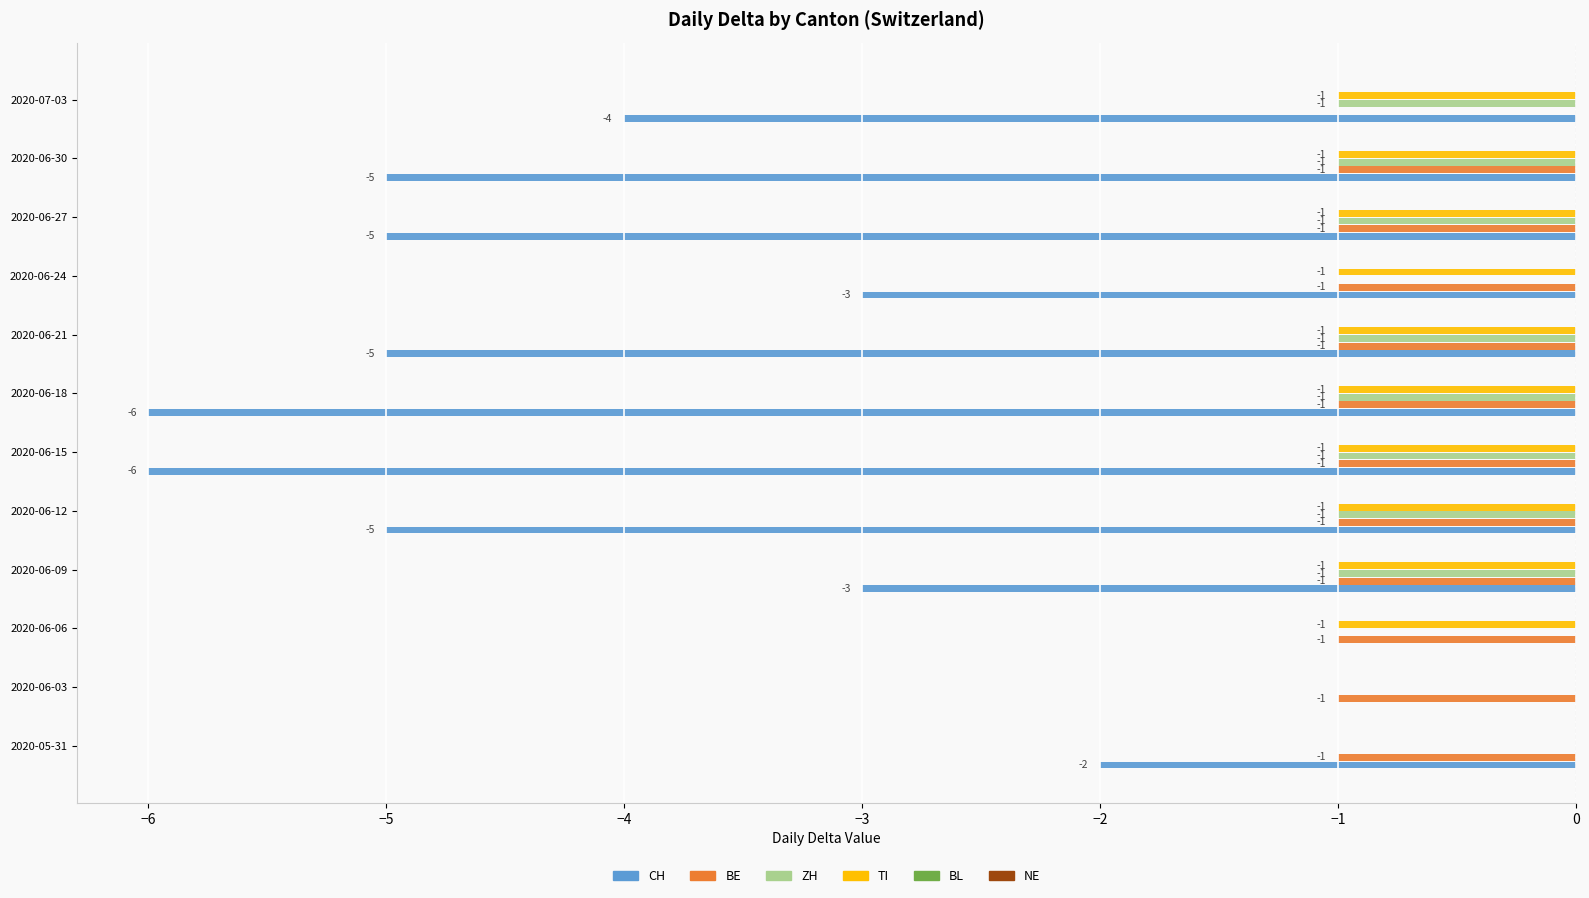

Between 2020-06-06 and 2020-06-30, which series saw the biggest shift?

CH